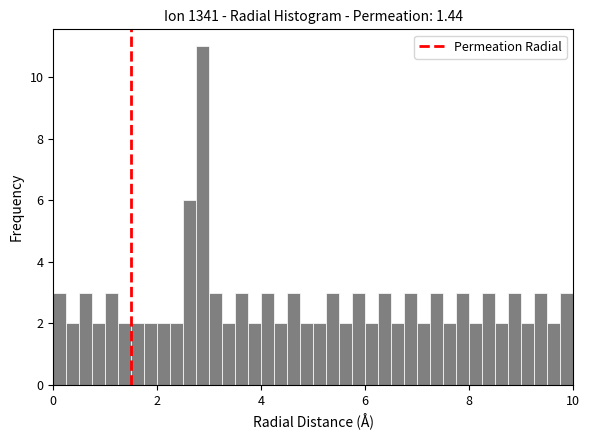

Around what value on the x-axis is the tallest bar? Give the approximate position of its centre, as read against the axis.

2.8